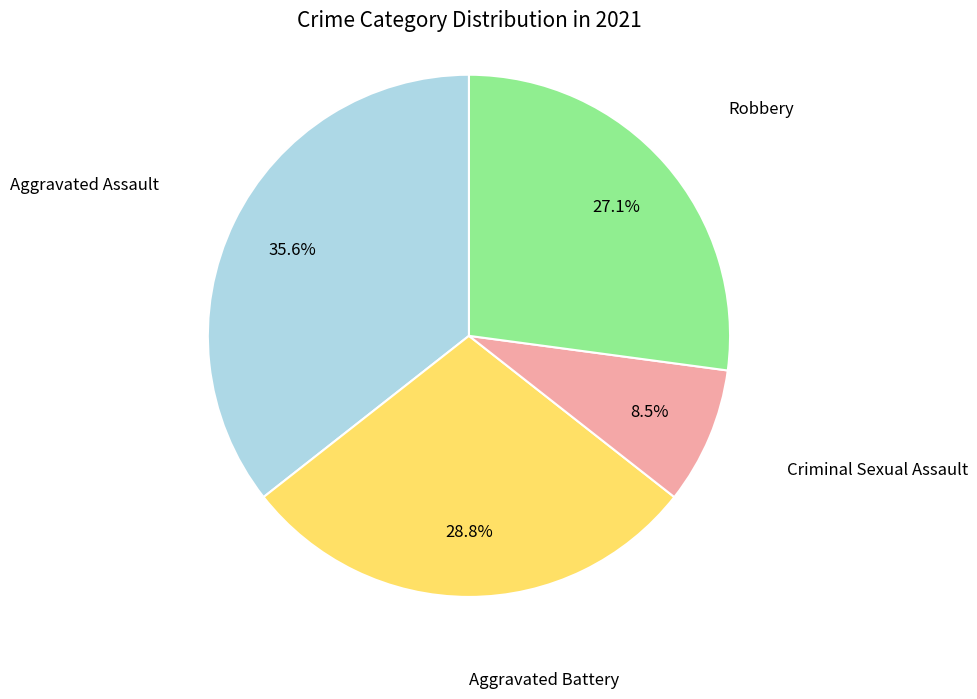

Does any single category account for the majority?

No